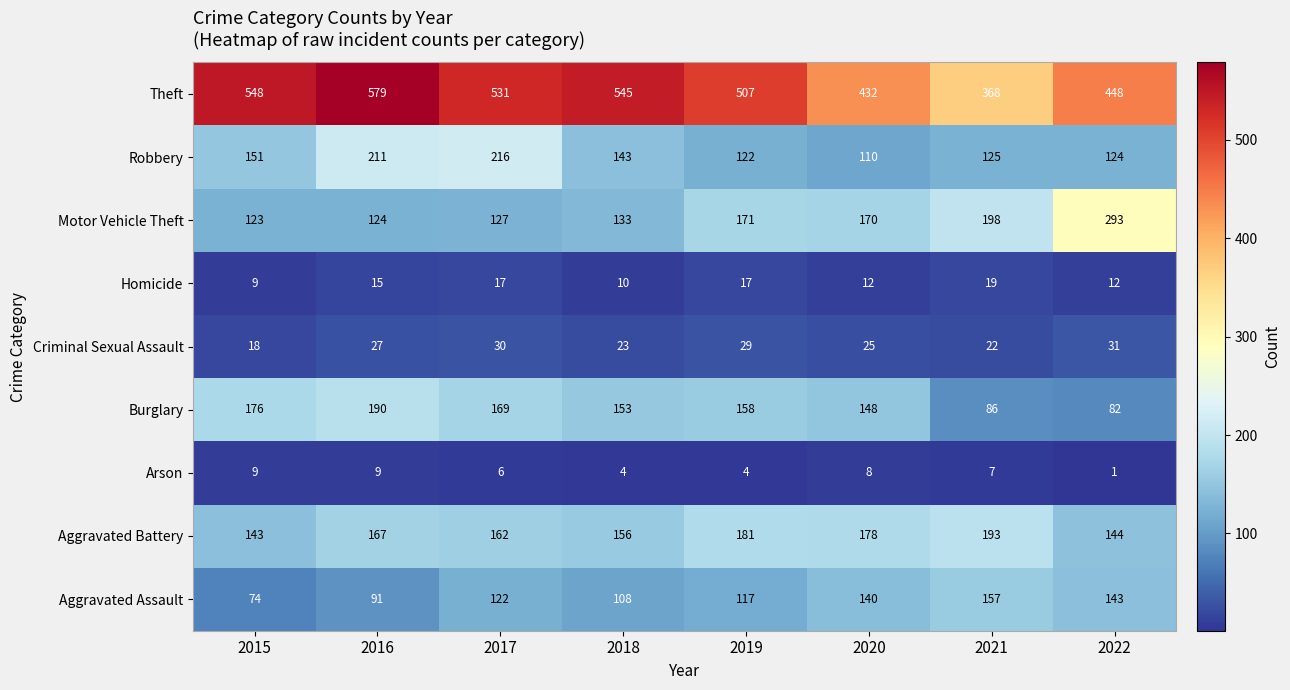

True or false: Aggravated Battery has a value of 52 at 2021.

False